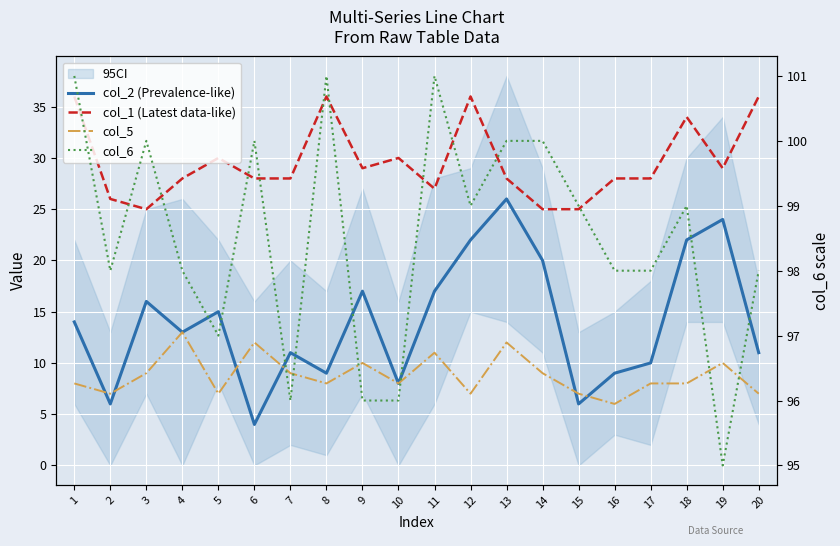

At which category does col_5 reach its first local peak?

4